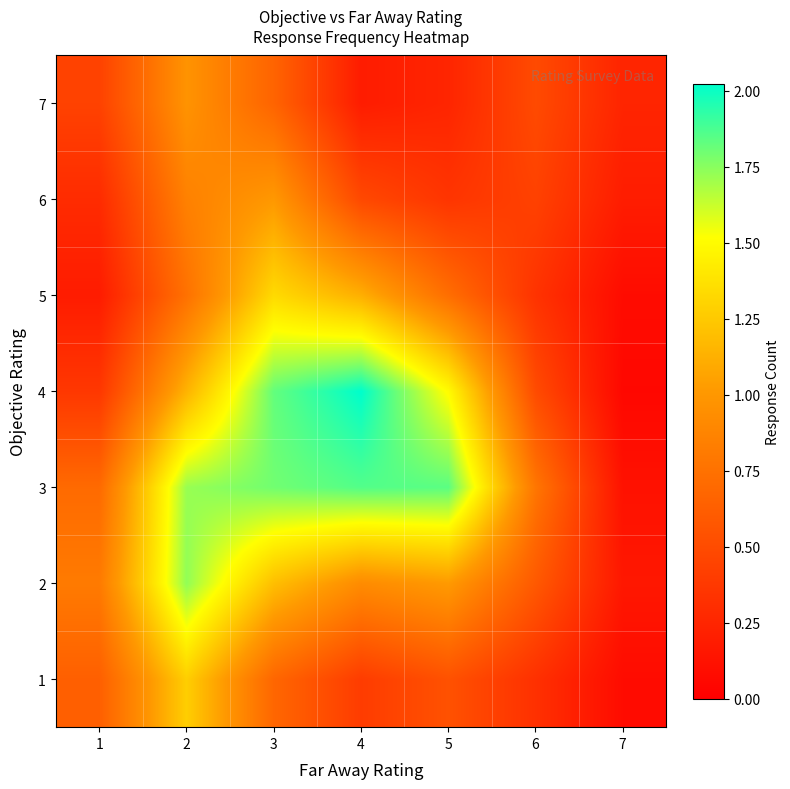

Reading left to right, list all the values displayed in this chart.

1: 1=0.6	2=1.3	3=0.7	4=0.4	5=0.5	6=0.3	7=0.1
2: 1=0.8	2=1.7	3=1.2	4=0.9	5=1.0	6=0.6	7=0.2
3: 1=0.7	2=1.7	3=1.8	4=1.9	5=1.8	6=0.8	7=0.1
4: 1=0.4	2=1.1	3=1.8	4=2.0	5=1.5	6=0.5	7=0.1
5: 1=0.2	2=0.8	3=1.3	4=1.1	5=0.7	6=0.3	7=0.1
6: 1=0.3	2=0.9	3=1.0	4=0.5	5=0.4	6=0.4	7=0.2
7: 1=0.4	2=1.0	3=0.7	4=0.2	5=0.2	6=0.5	7=0.2